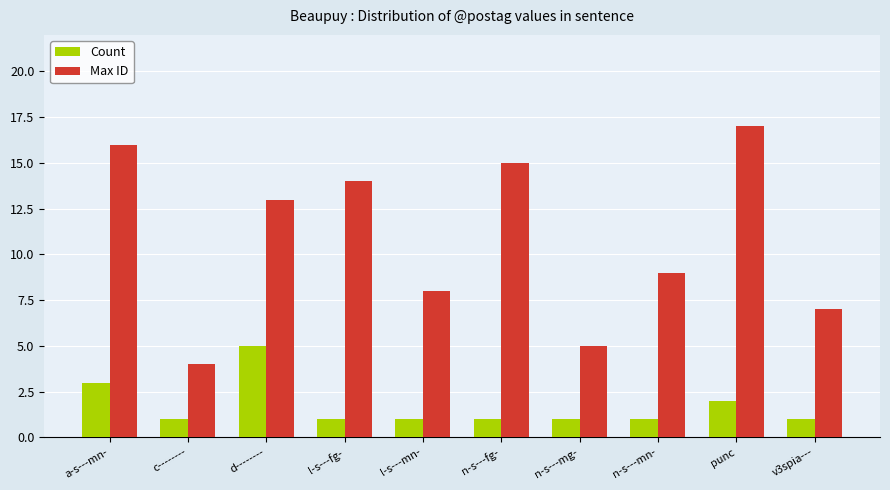

Reading left to right, what are all the values shown in this chart?

Count: 3	1	5	1	1	1	1	1	2	1
Max ID: 16	4	13	14	8	15	5	9	17	7